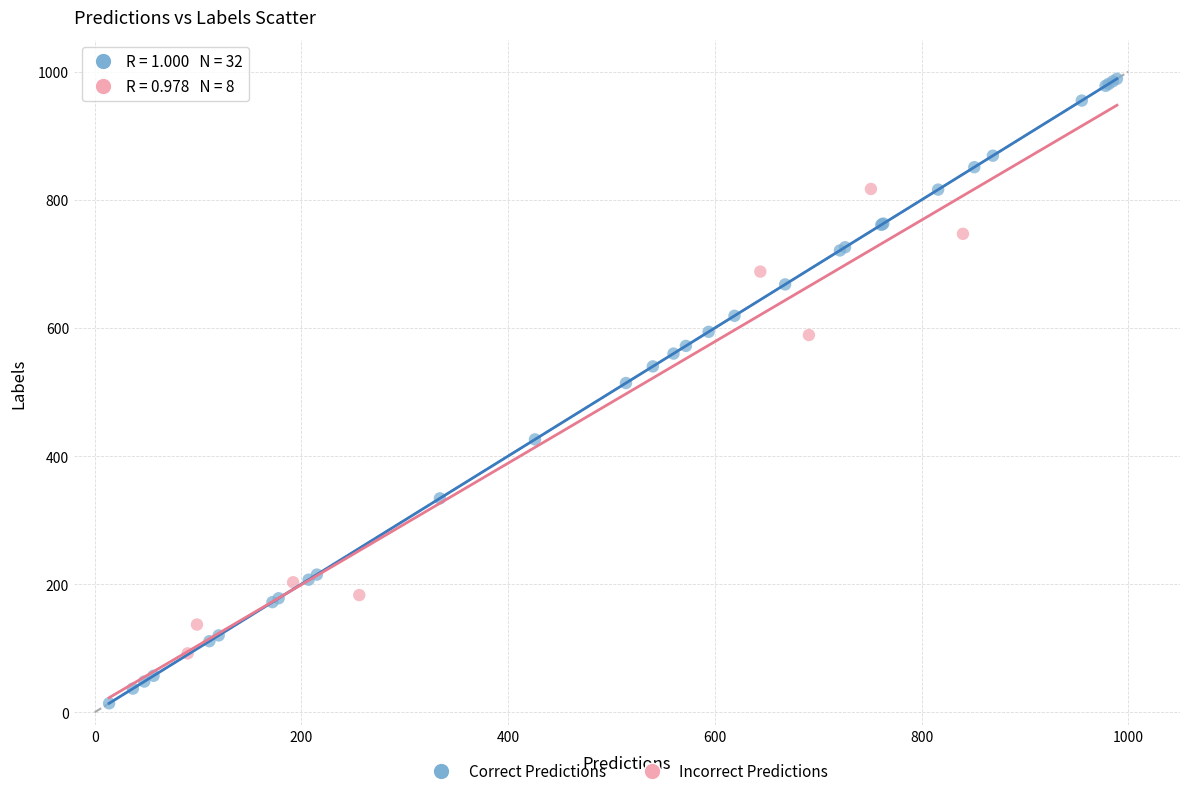

Which series contains the highest Y value?

Correct Predictions